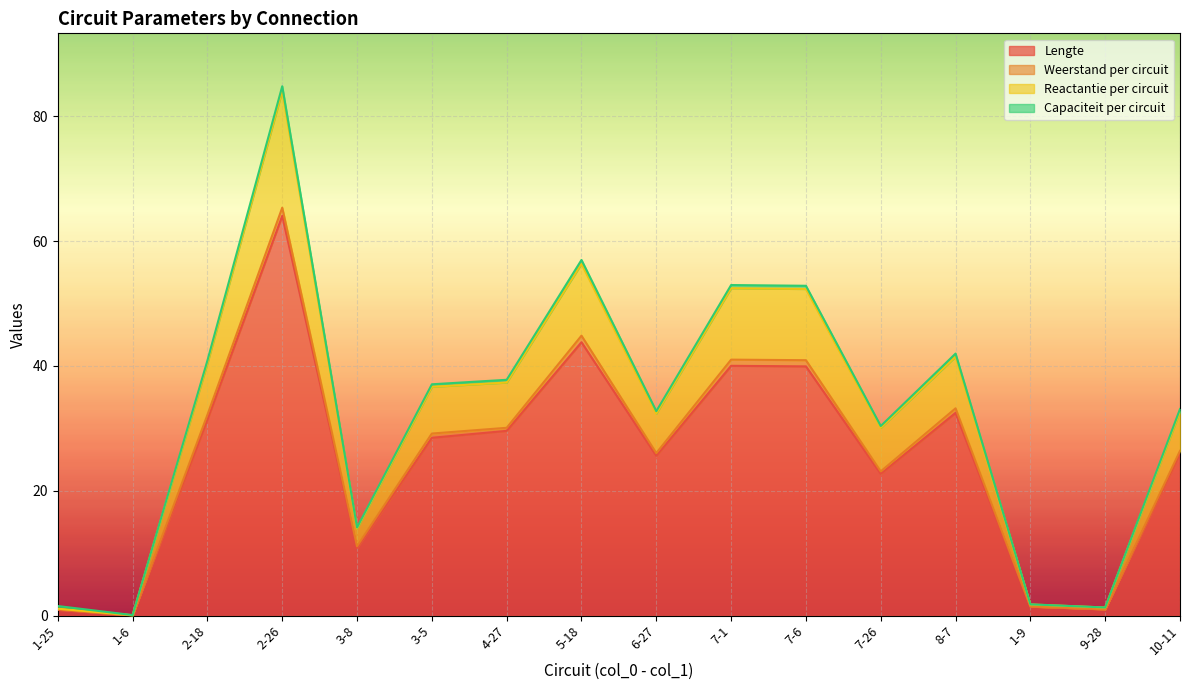

At which category is the sum across all series the highest?

2-26